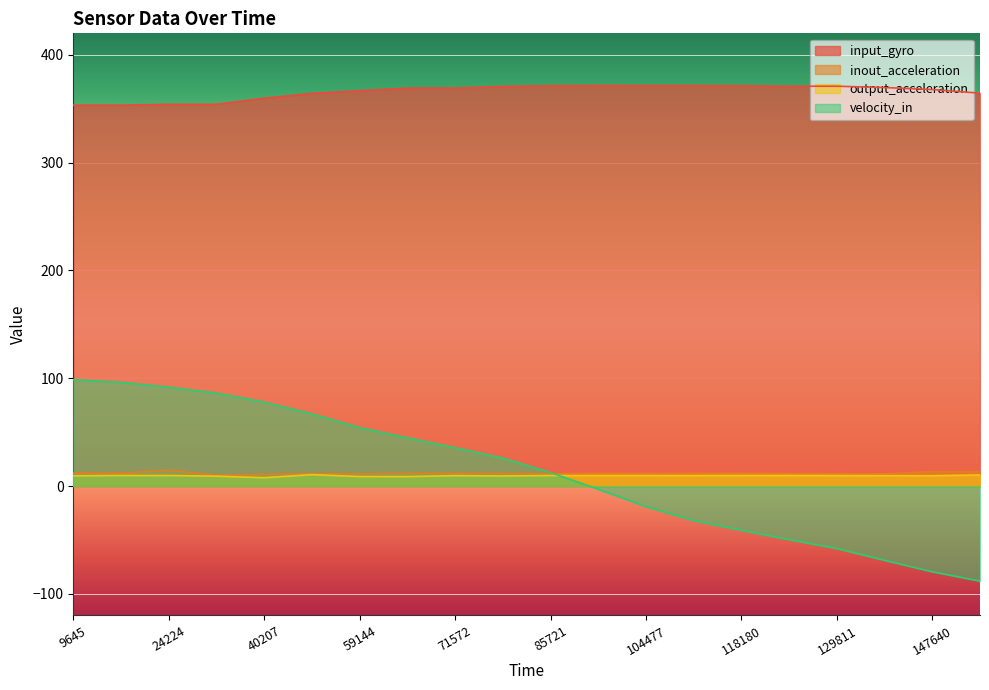

Does the chart display data point markers on the line(s)?

No